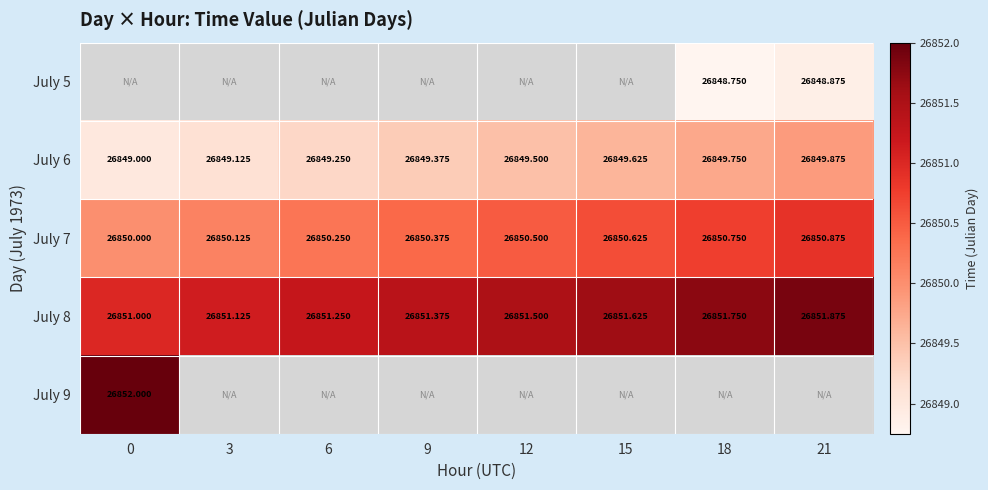

Which series has the largest total across all categories?

July 8